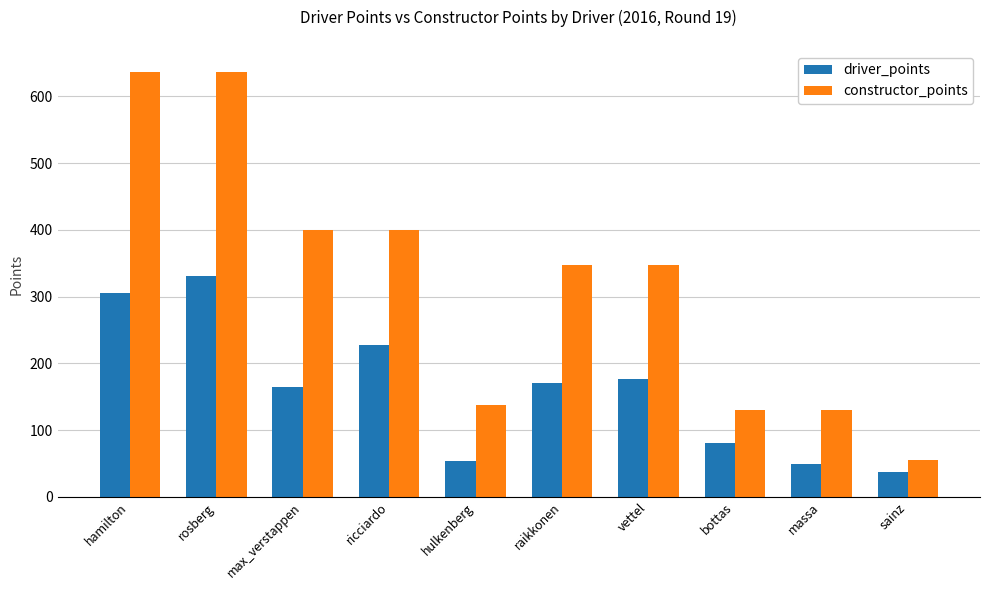

Which category has the lowest value across all series?

sainz